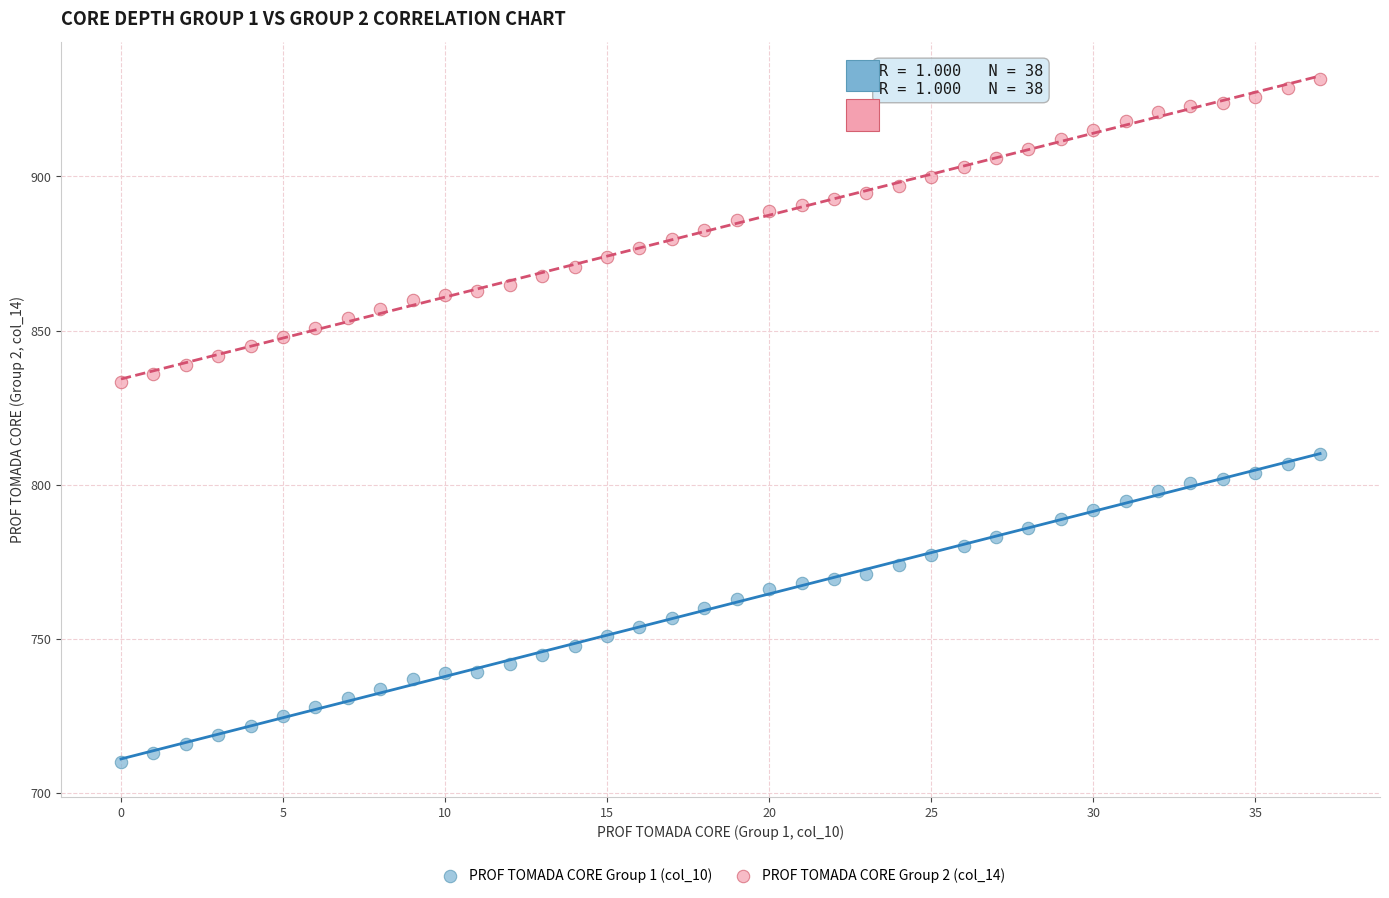

Across all series, what Y value is closest to 820?

809.9